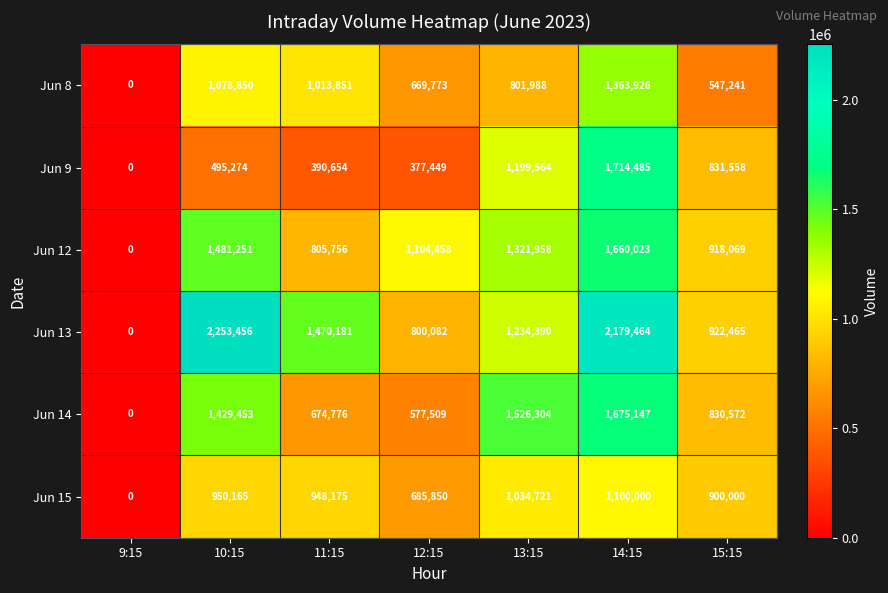

The value of Jun 8 at 13:15 is 267772. True or false?

False